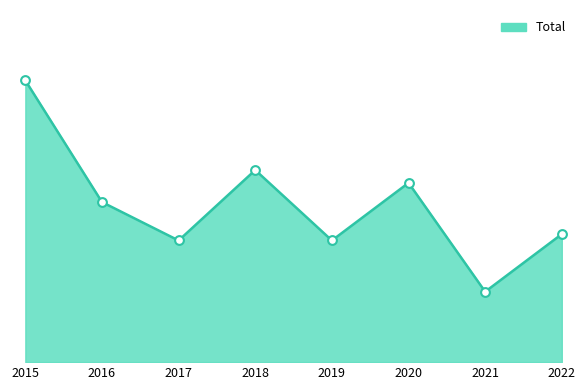

Which has a higher value, 2020 or 2018?

2018